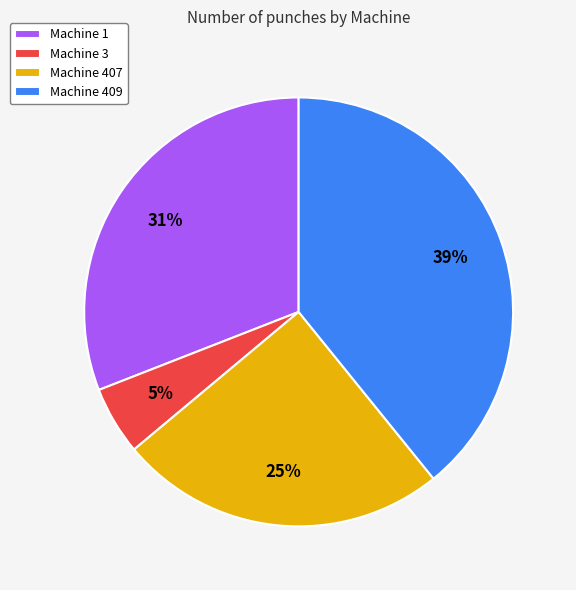

Count the number of slices in the pie.

4